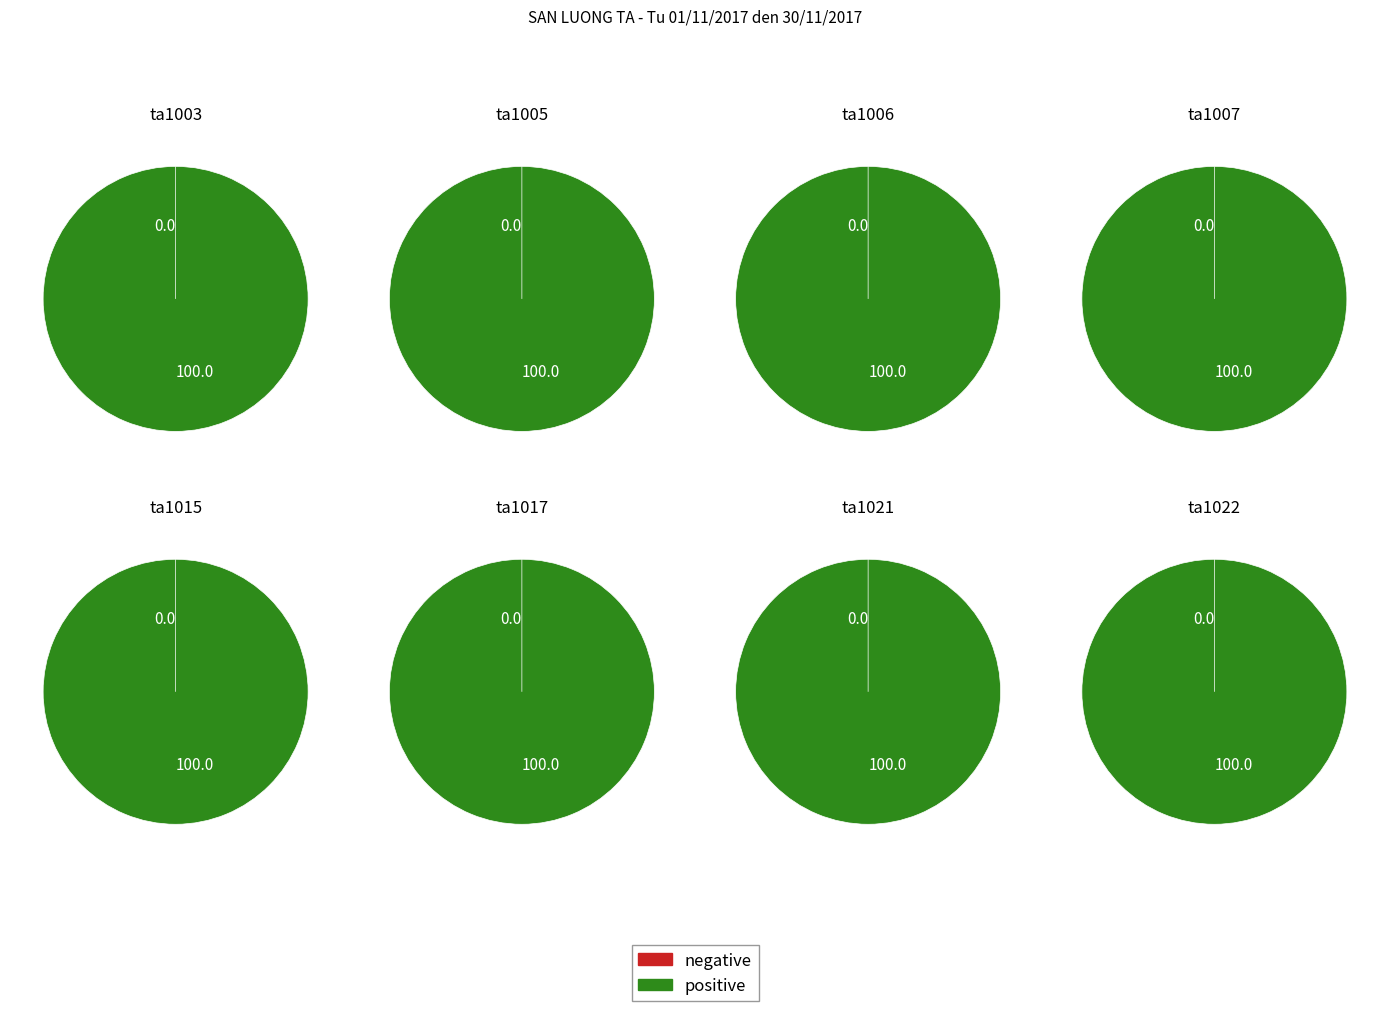

Between ta1006 and ta1022, which is larger?

ta1022